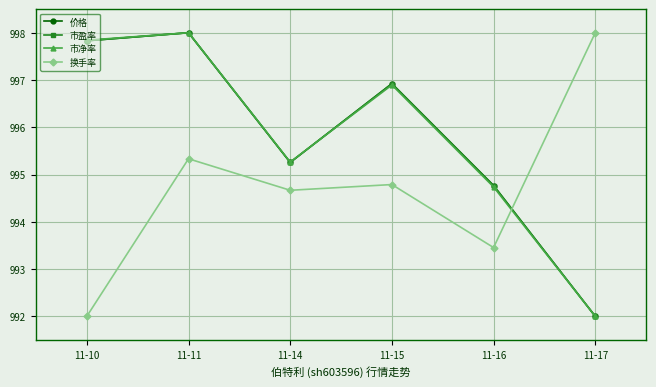

Which series ends up on top after the final intersection of 市净率 and 换手率?

换手率